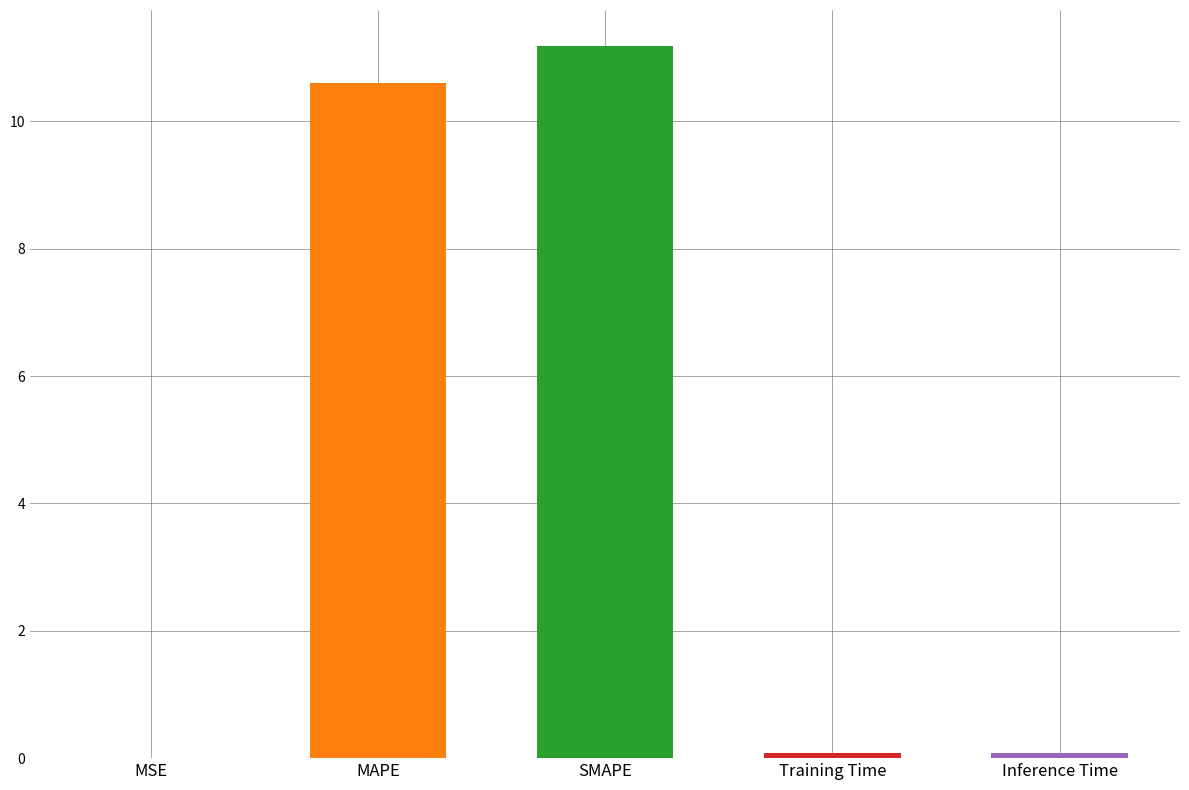

What is the maximum value shown in the chart?

11.2